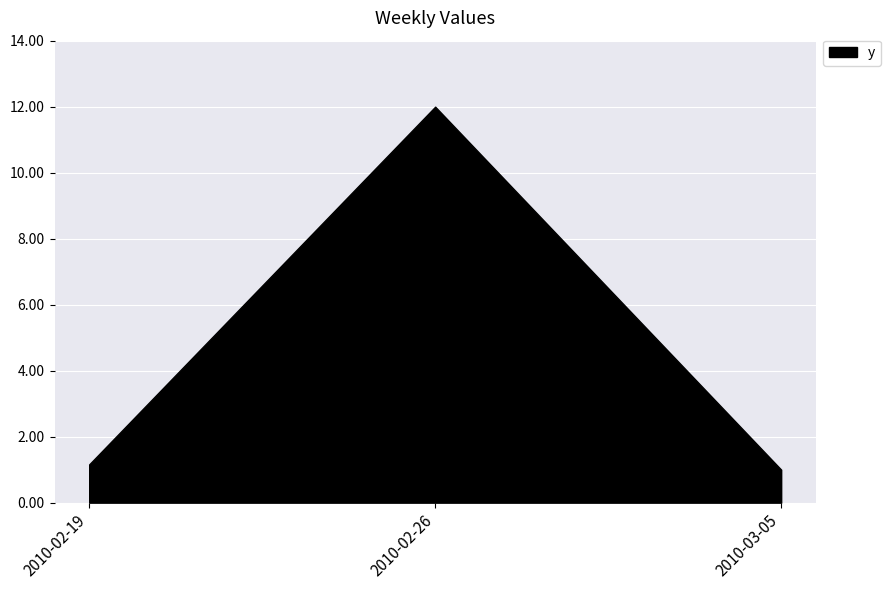

What is the sum of the values at 2010-03-05 and 2010-02-19?

2.2